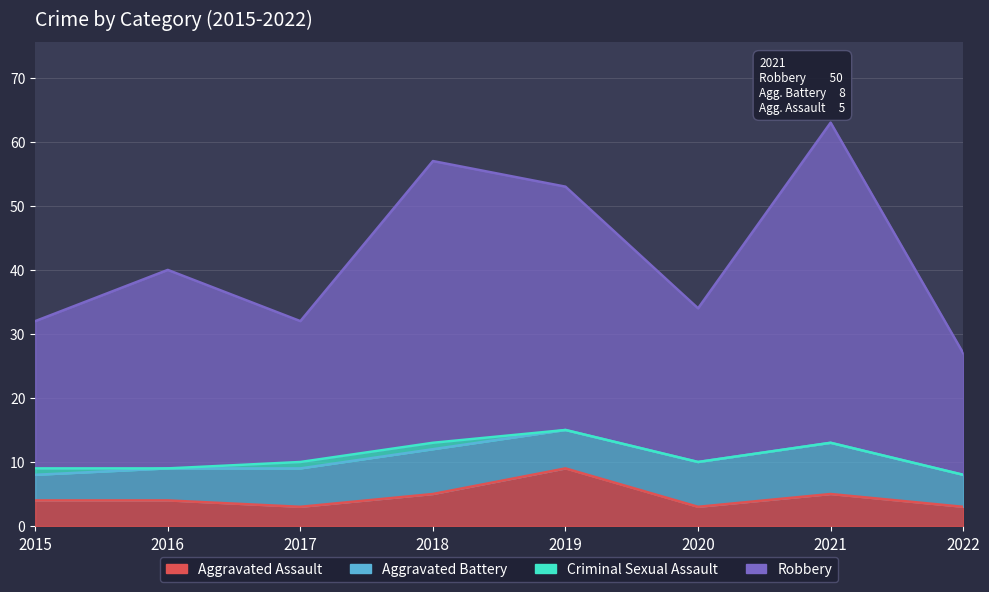

At which category is the sum across all series the highest?

2021